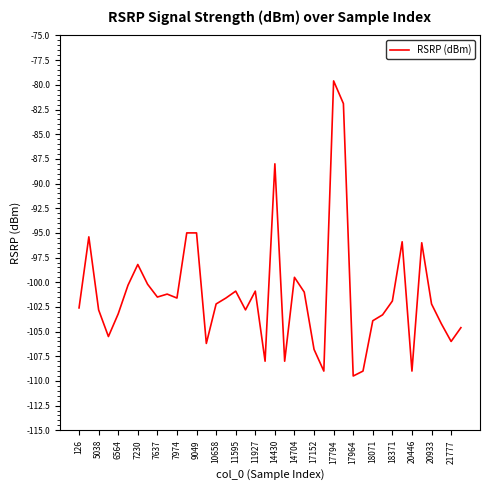

What is the greatest value displayed?

-79.6